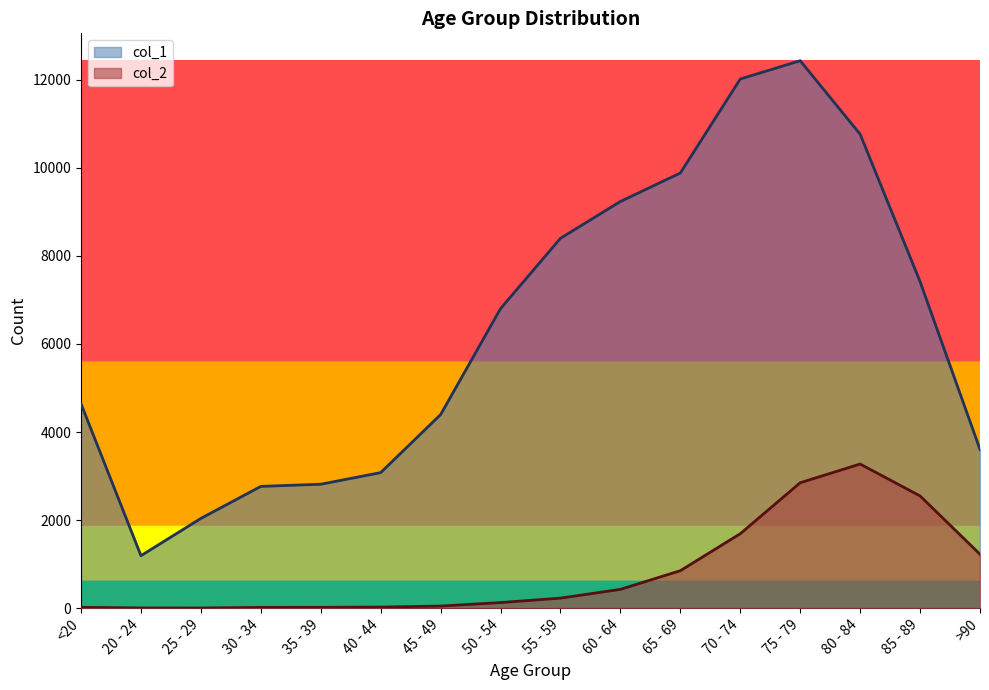

At which label does col_2 first exceed 227?

60 - 64